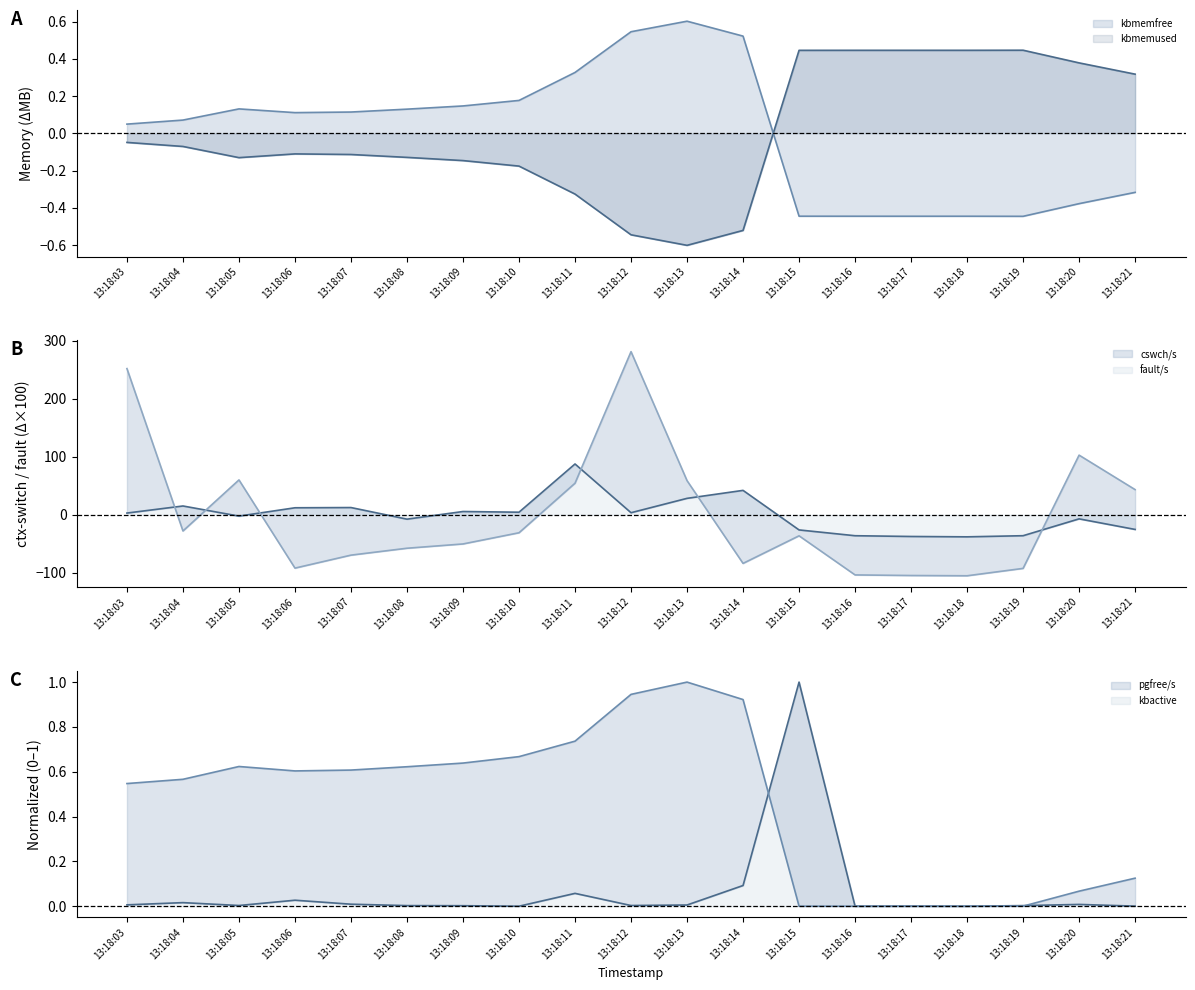

True or false: fault/s has a value of -43.3 at 13:18:10.

False